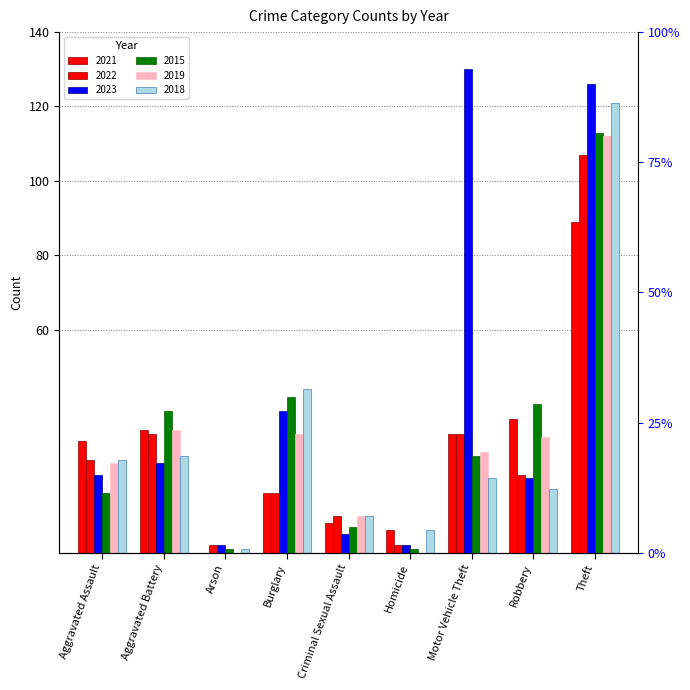

What is the difference between the maximum and minimum values in the 2021 series?

89